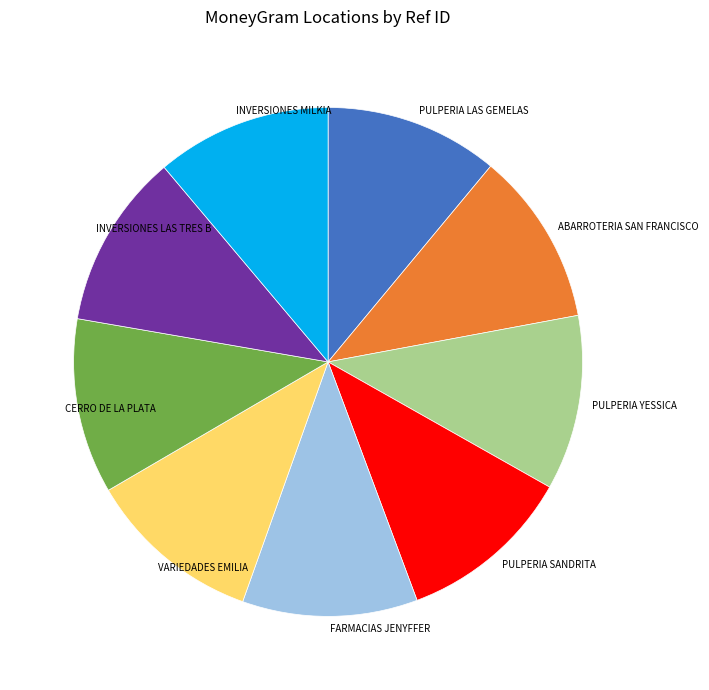

How many segments does this pie chart have?

9